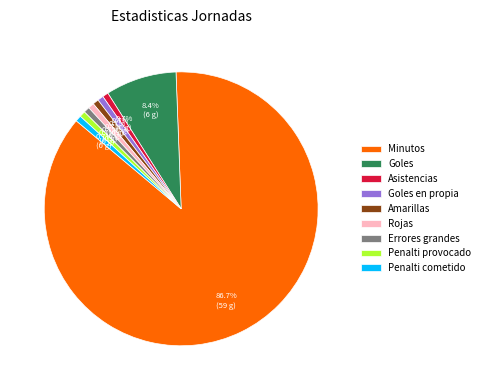

How many slices are in this pie chart?

9